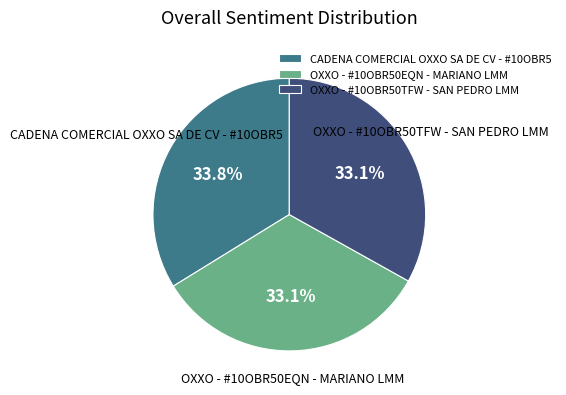

Is OXXO - #10OBR50TFW - SAN PEDRO LMM the majority of the pie?

No